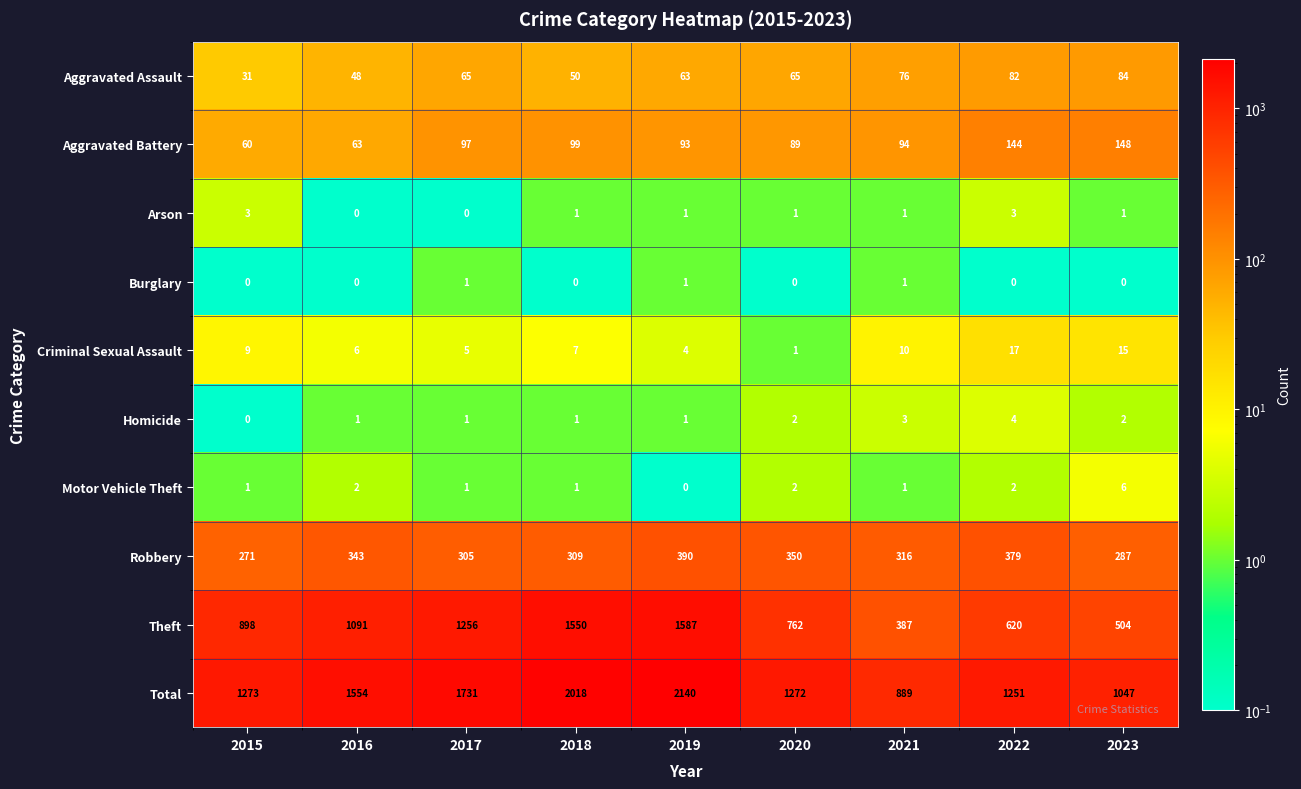

Is the value of Arson at 2022 greater than the value of Criminal Sexual Assault at 2020?

Yes